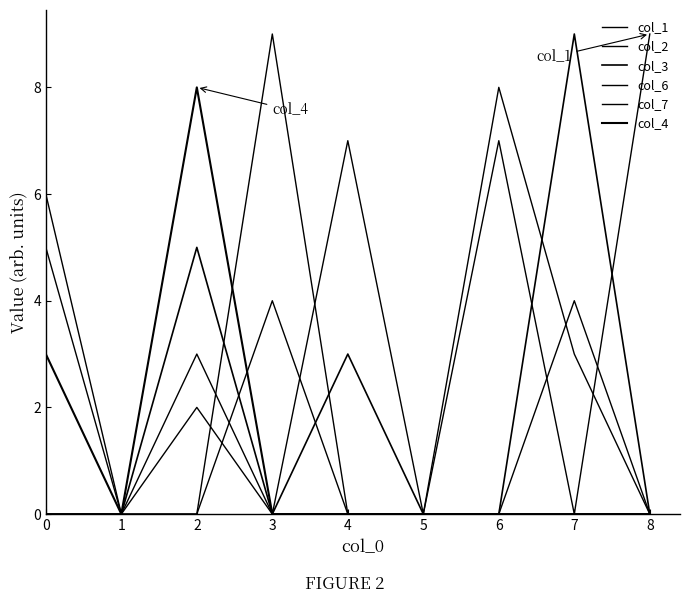

How many lines are shown in the chart?

6